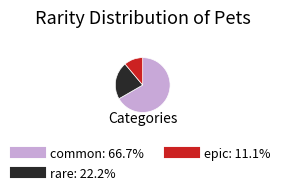

What is the ratio of the value at common to the value at epic?

6.0